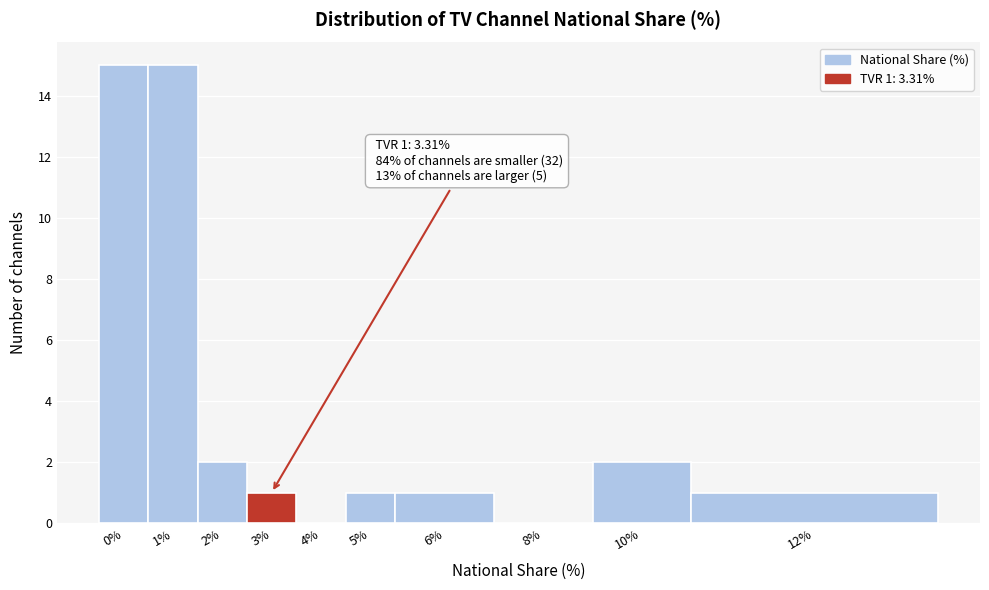

Reading left to right, transcribe all the data shown in this chart.

0%=15	1%=15	2%=2	3%=1	4%=0	5%=1	6%=1	8%=0	10%=2	12%=1